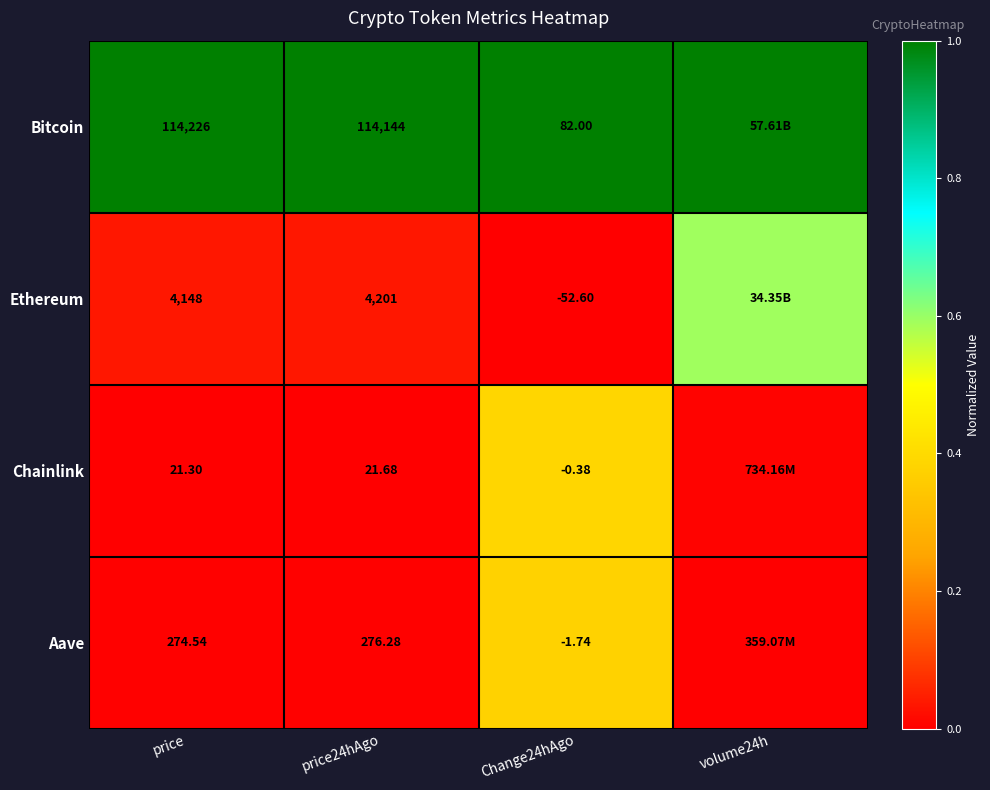

Count the number of categories in the chart.

4